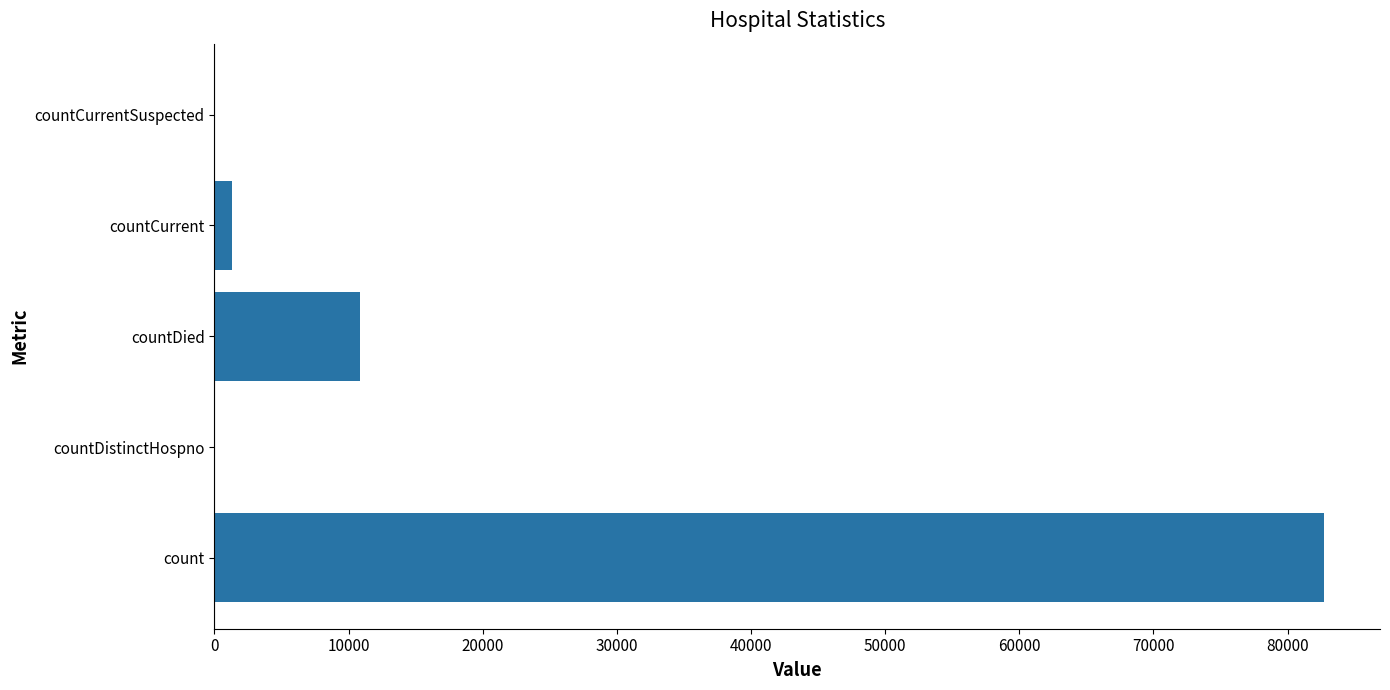

What is the sum of all values?

94917